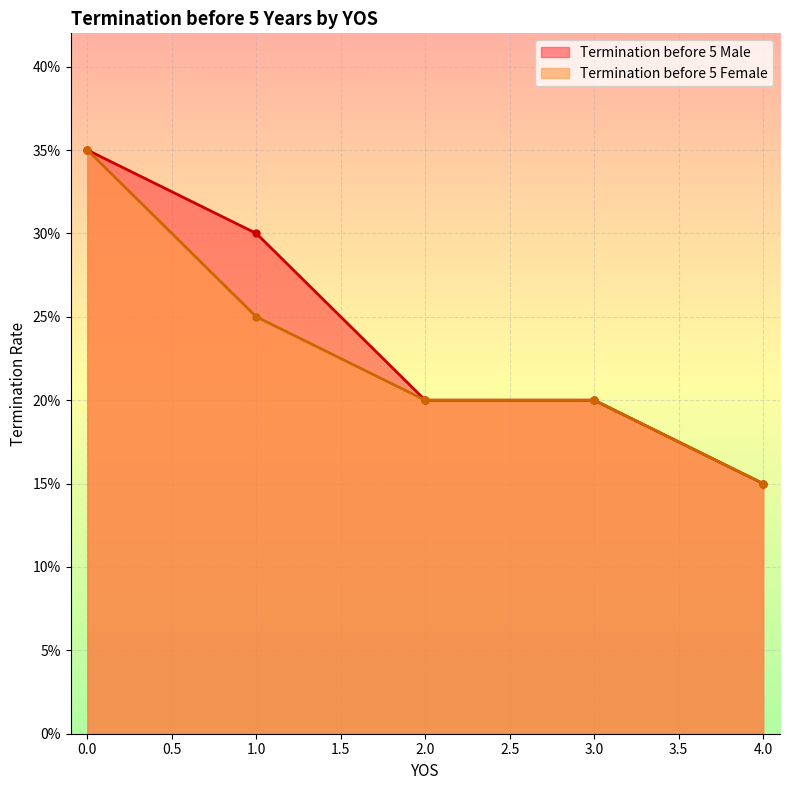

Reading left to right, list all the values displayed in this chart.

Termination before 5 Male: 0.3	0.3	0.2	0.2	0.1
Termination before 5 Female: 0.3	0.2	0.2	0.2	0.1